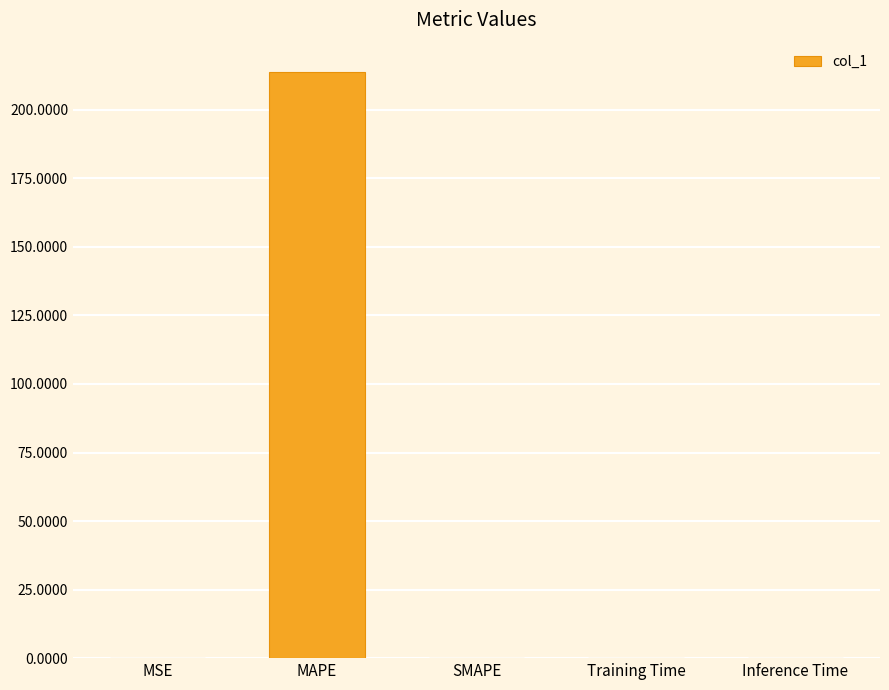

Are the bars horizontal?

No